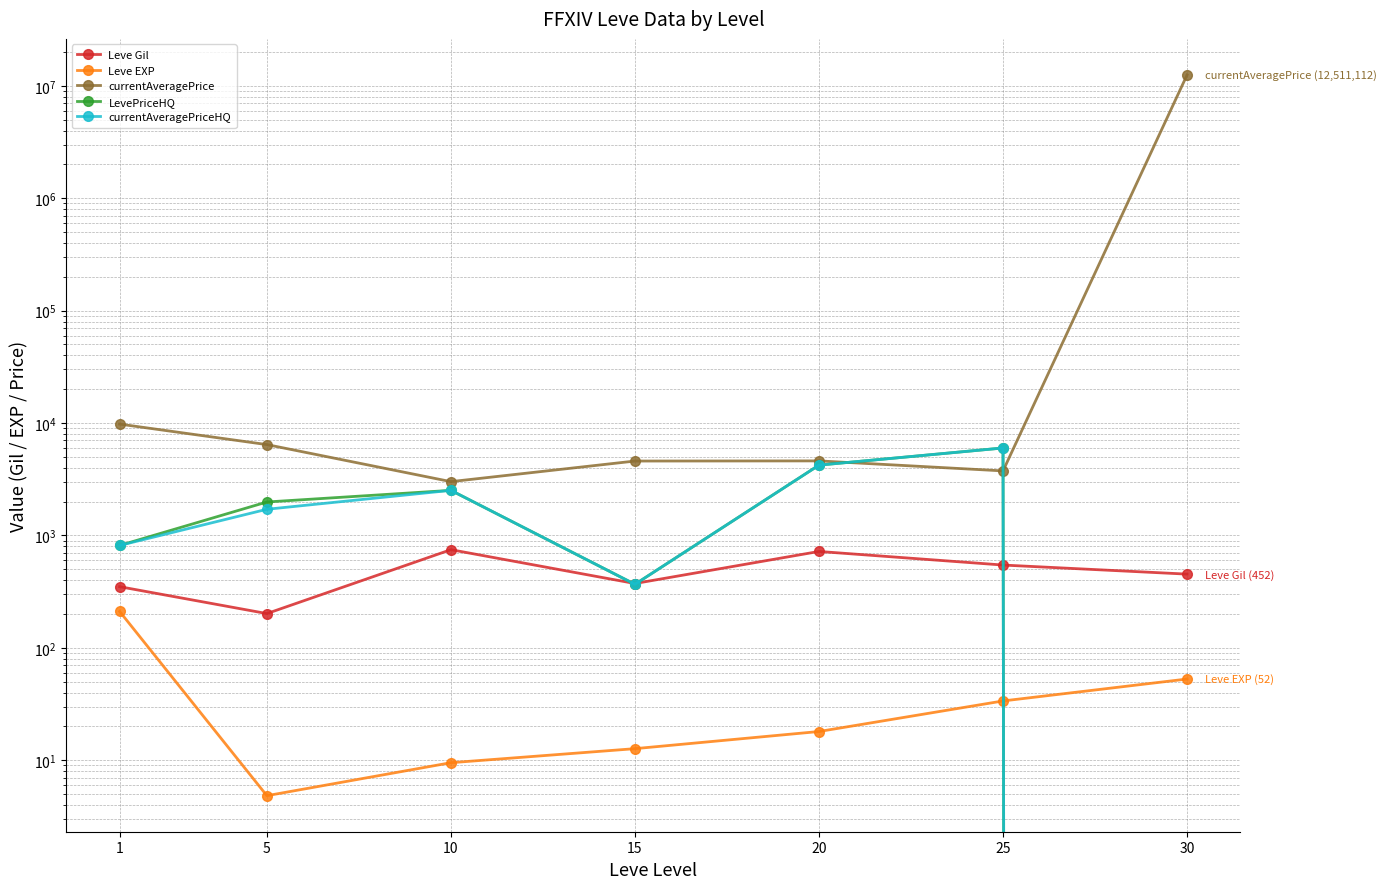

List the series in order of their peak value, highest first.

currentAveragePrice, LevePriceHQ, currentAveragePriceHQ, Leve Gil, Leve EXP